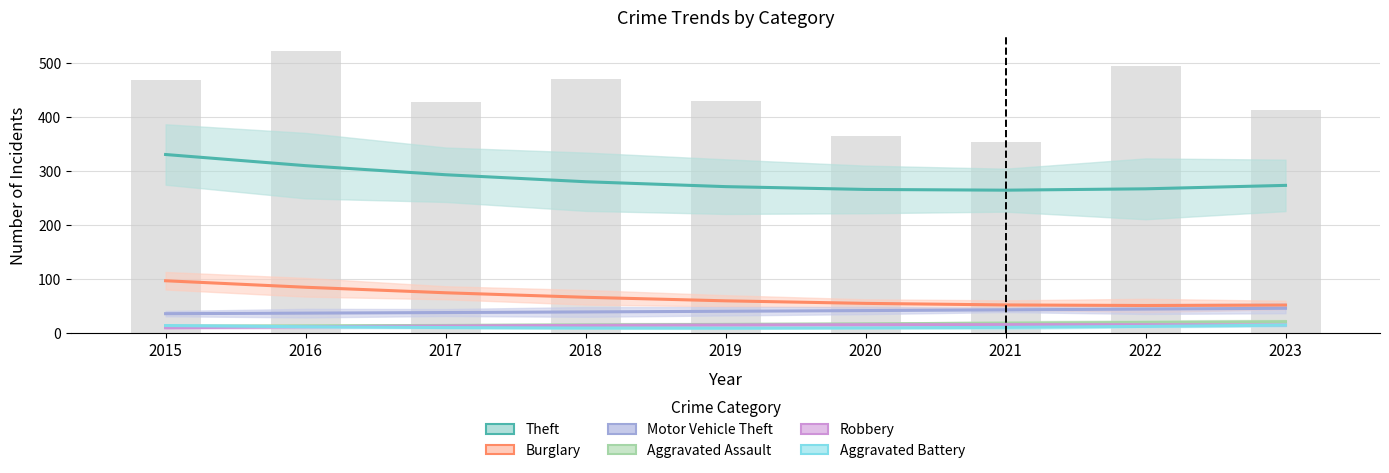

Where does the Aggravated Battery series first go above 10?

2015